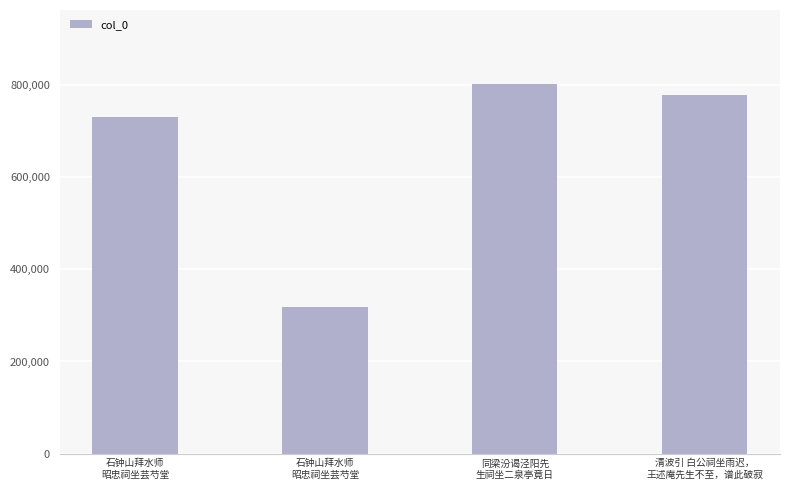

List the labels in order of value, smallest first.

石钟山拜水师
昭忠祠坐芸芍堂, 石钟山拜水师
昭忠祠坐芸芍堂, 清波引 白公祠坐雨迟，
王述庵先生不至，谱此破寂, 同梁汾谒泾阳先
生祠坐二泉亭竟日